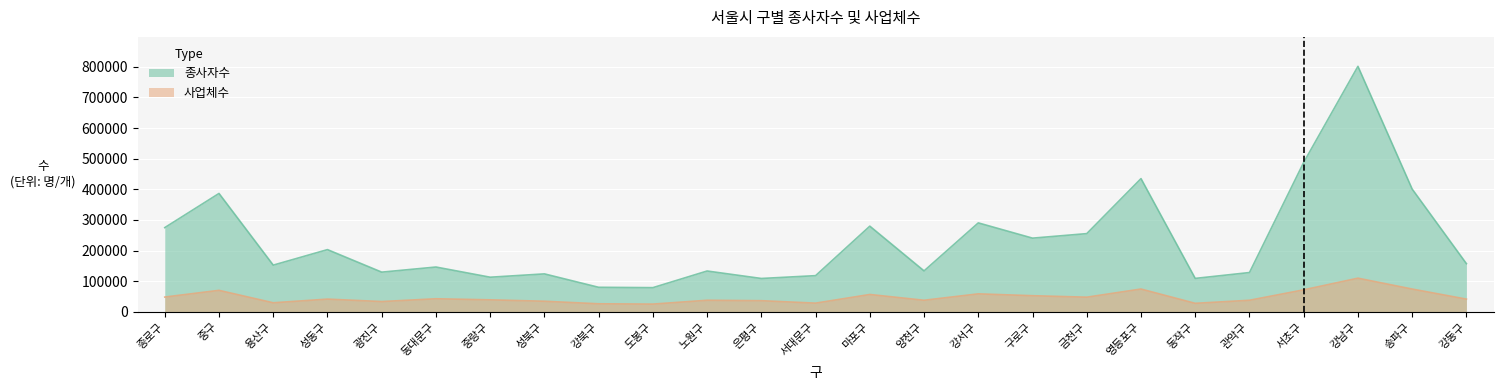

True or false: 종사자수 has more than 2 points higher than both neighbors.

True